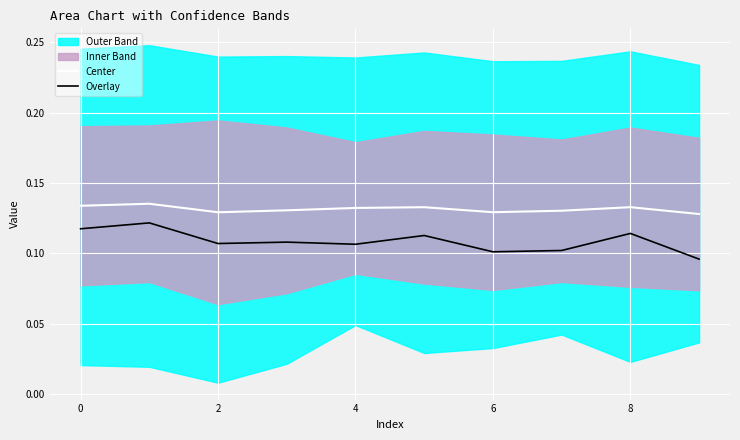

What is the sum of all Overlay values?

1.1